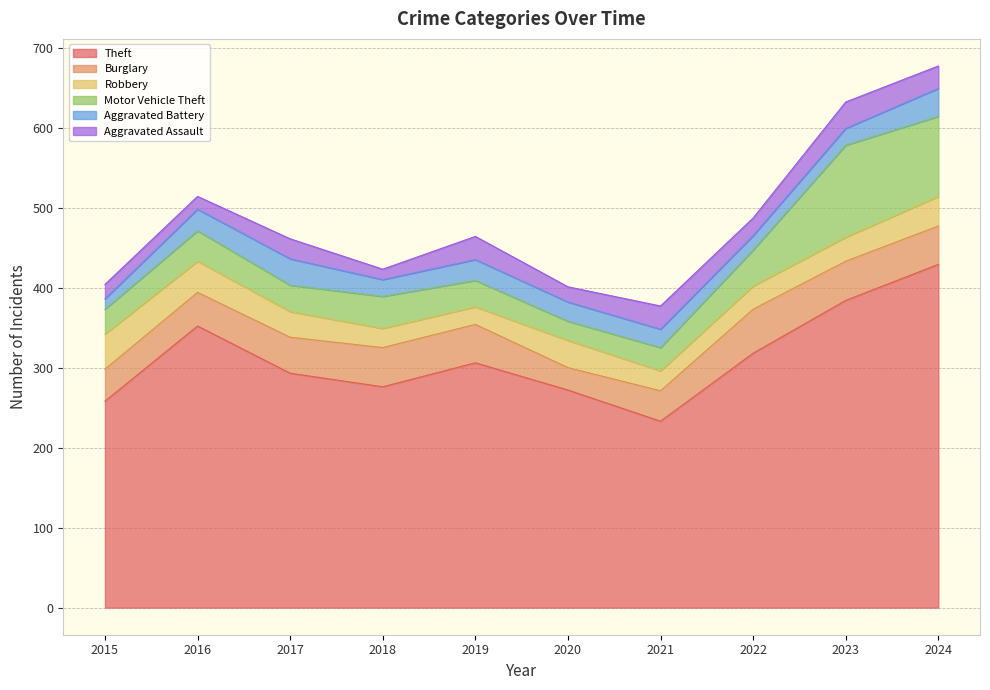

What is the sum of the Burglary values at 2022 and 2024?

103